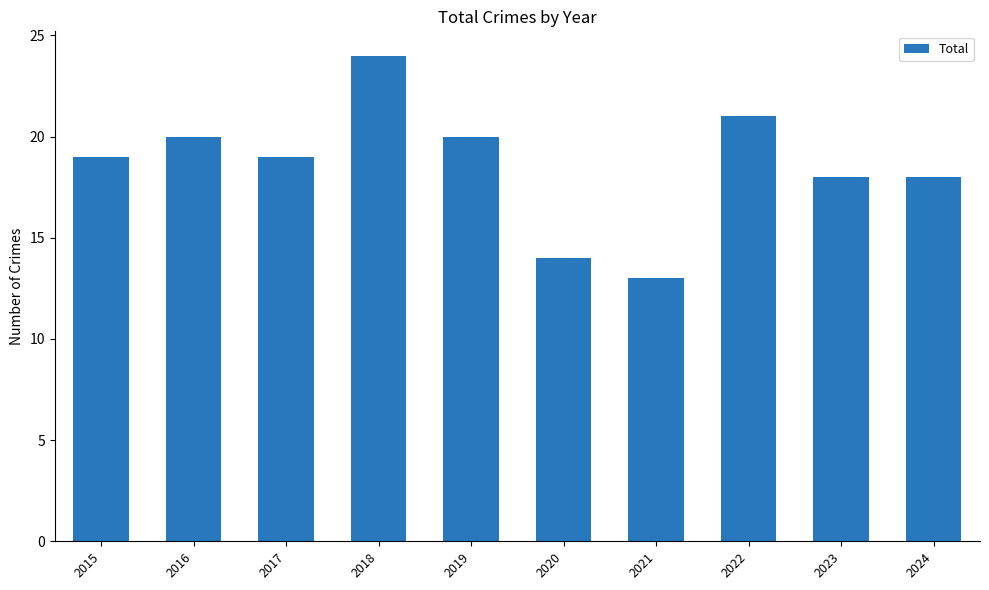

What is the difference between the maximum and minimum values?

11